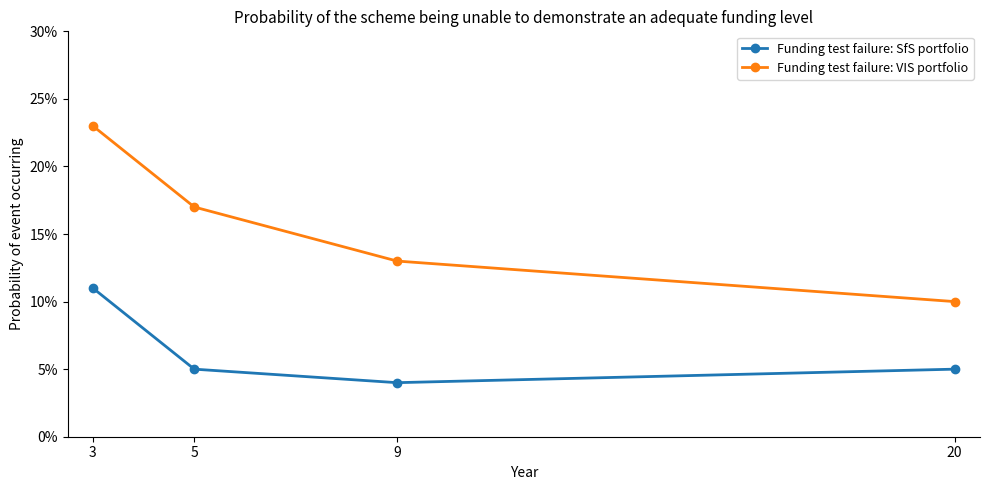

What is the minimum value for Funding test failure: VIS portfolio?

0.1